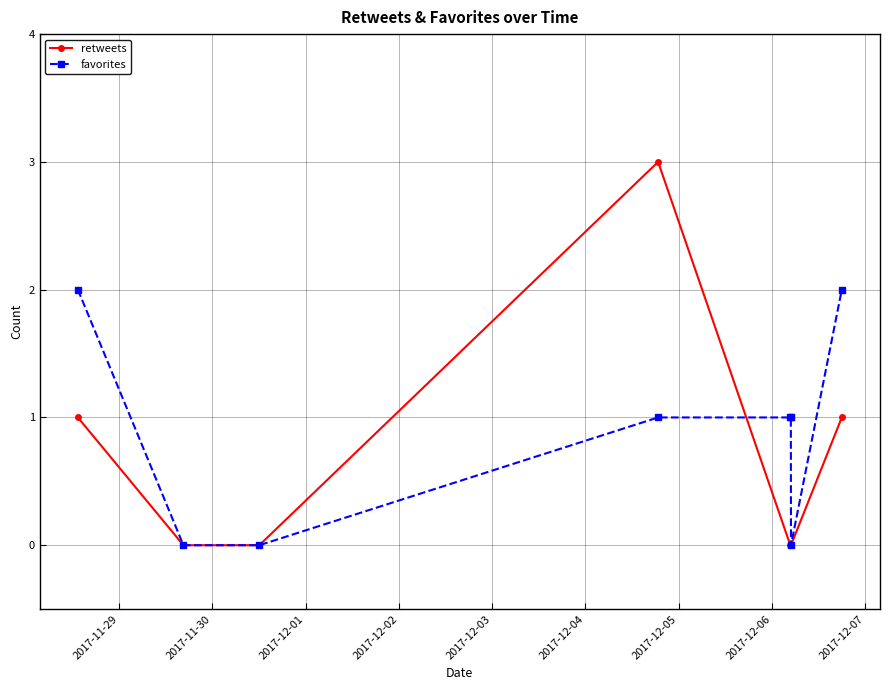

What is the sum of all retweets values?

5